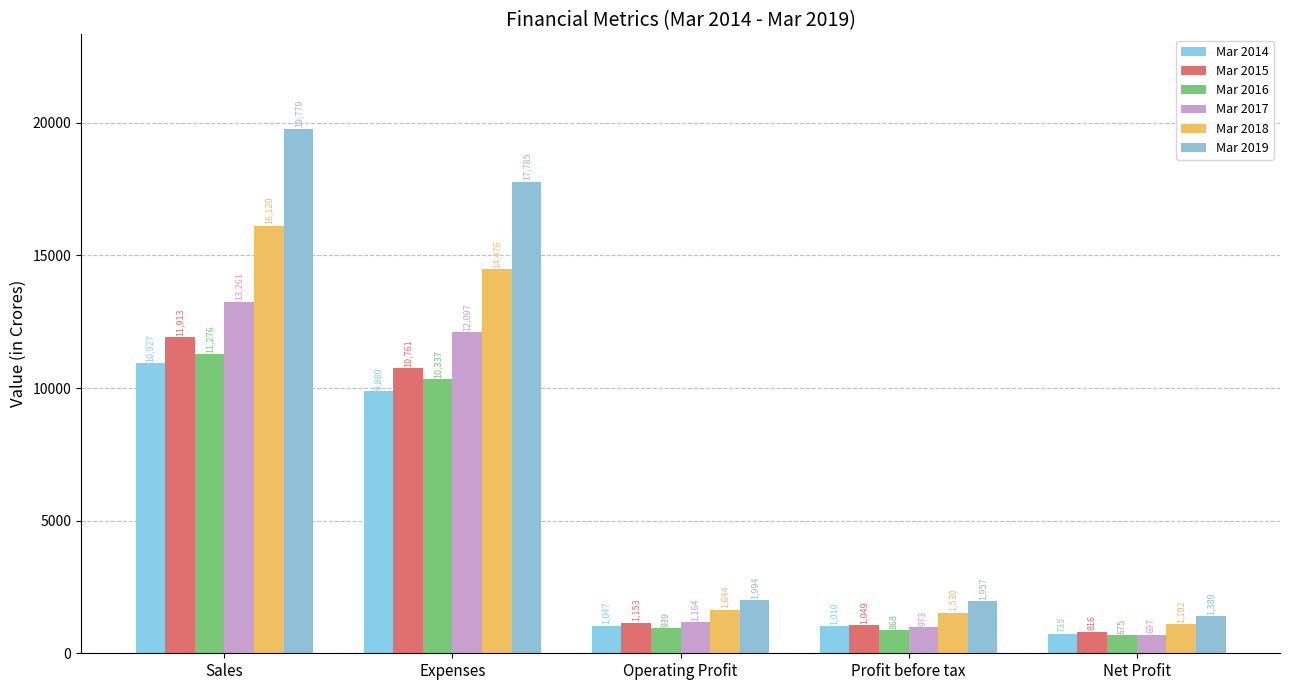

What is the sum of all Mar 2017 values?

28192